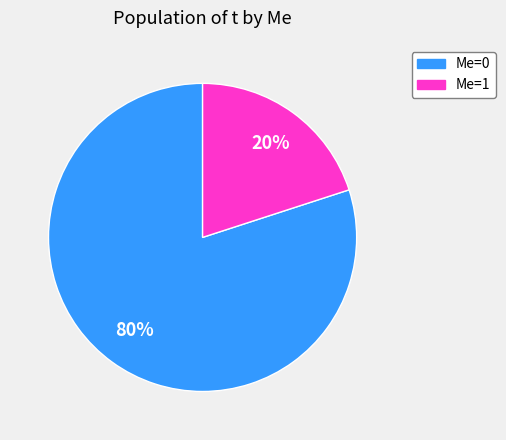

What is the largest slice in the pie chart?

Me=0